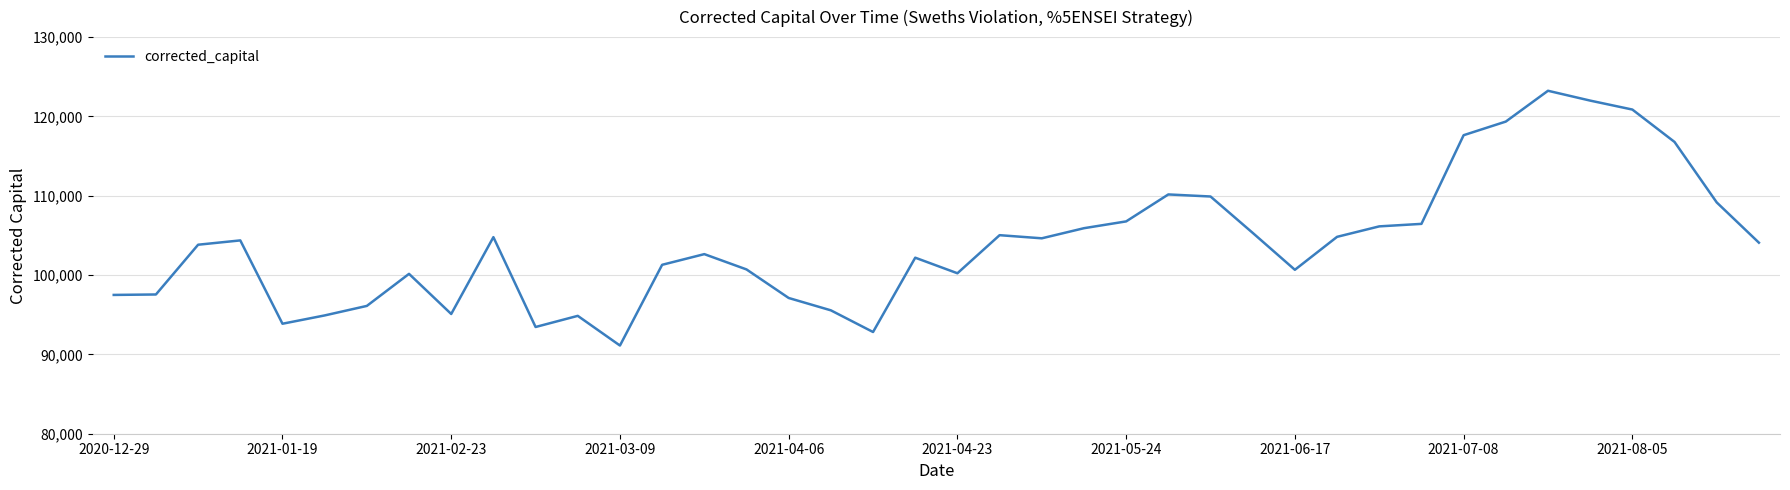

What is the greatest value displayed?

123235.7